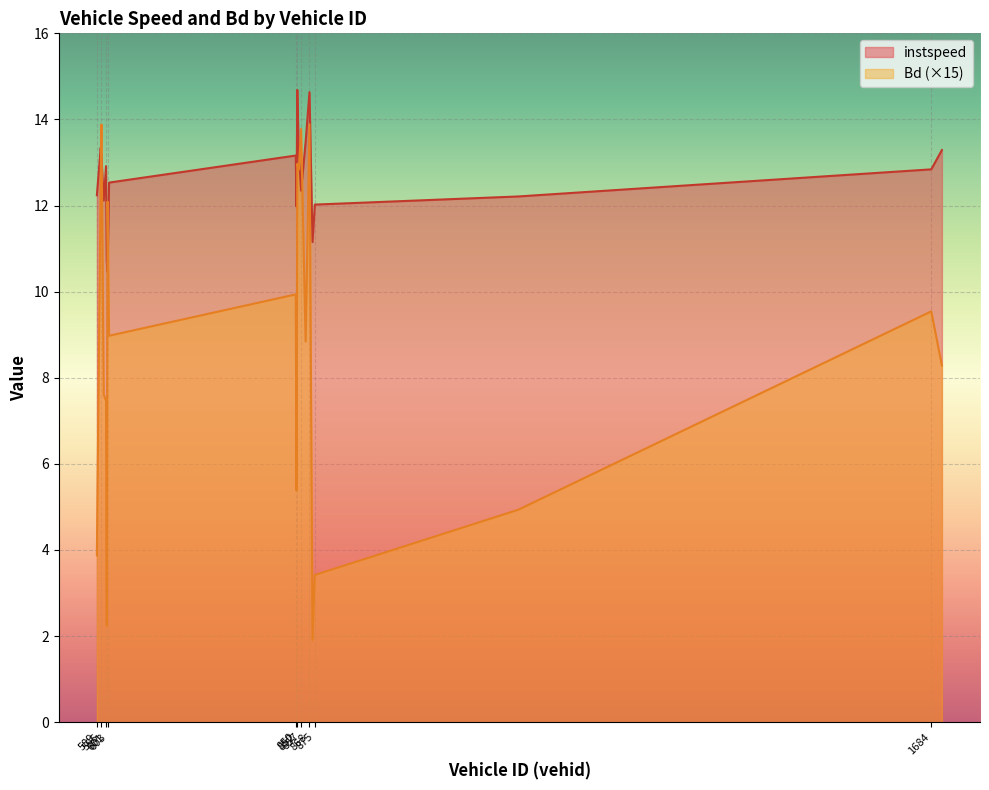

How many lines are shown in the chart?

2